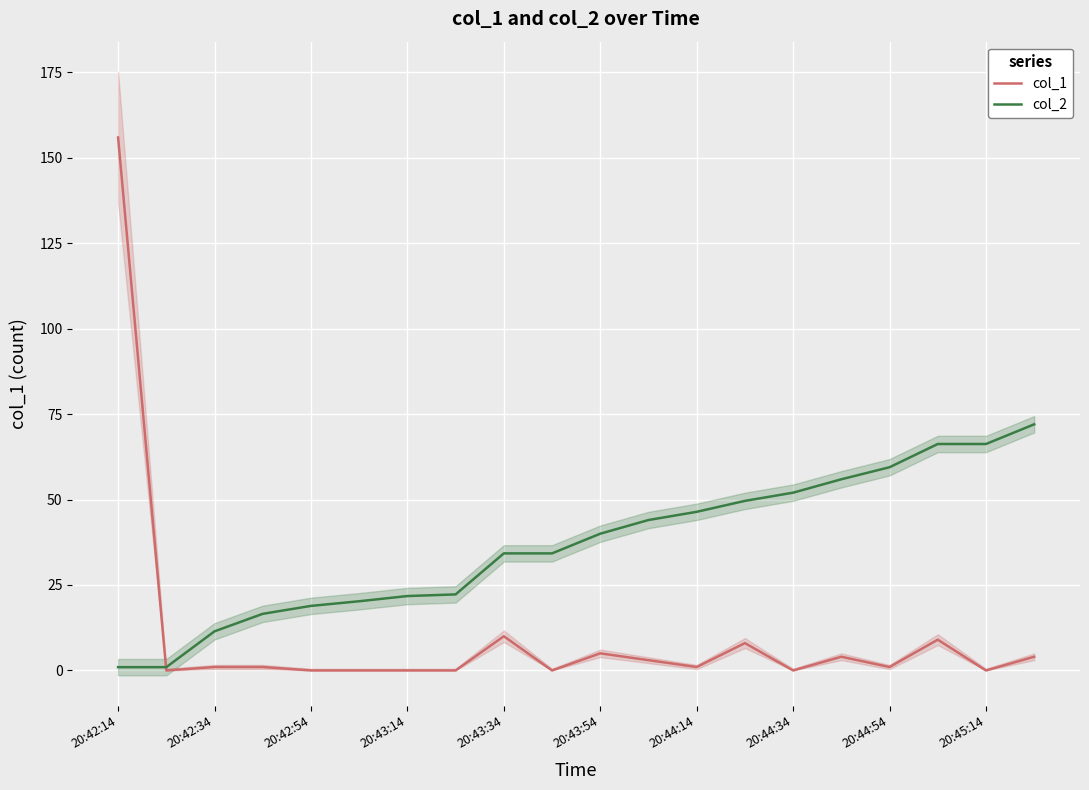

Reading left to right, list all the values displayed in this chart.

col_1: 155.9	0.0	1.0	1.0	0.0	0.0	0.0	0.0	10.0	0.0	5.0	3.0	1.0	8.0	0.0	4.0	1.0	9.0	0.0	4.0
col_2: 1.0	1.0	11.4	16.6	18.9	20.2	21.8	22.2	34.2	34.2	40.0	44.0	46.4	49.6	52.0	55.9	59.4	66.2	66.2	72.0